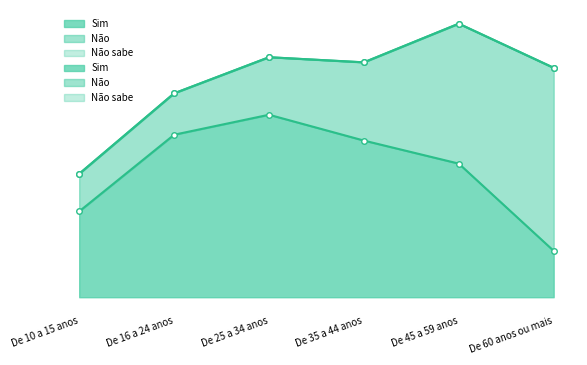

What is the total value across all series at De 60 anos ou mais?

32534293